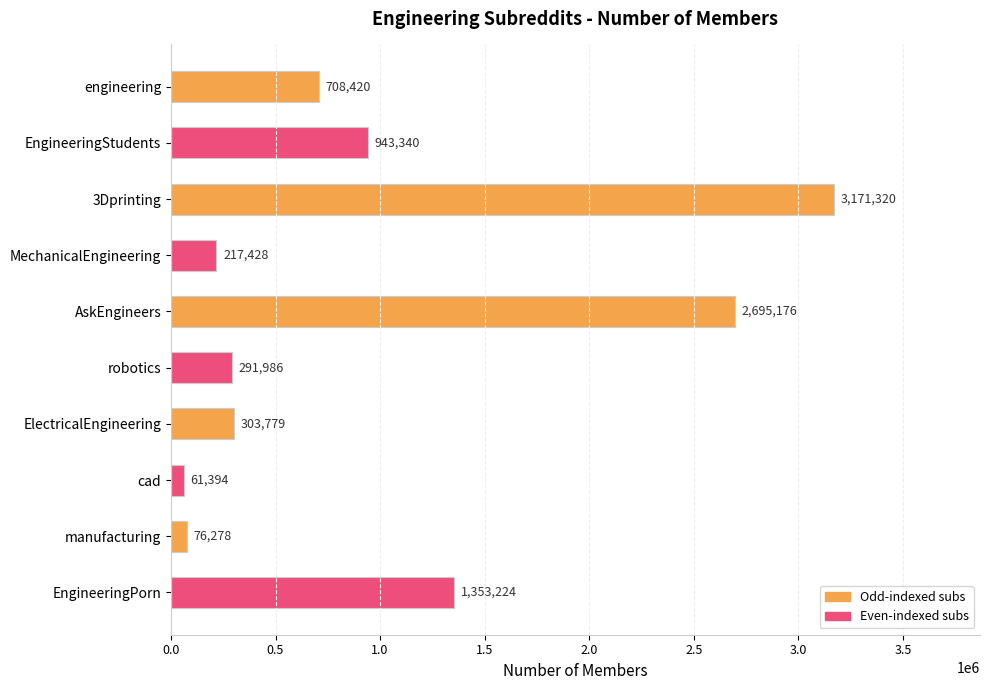

At which label is the value closest to 1616357?

EngineeringPorn